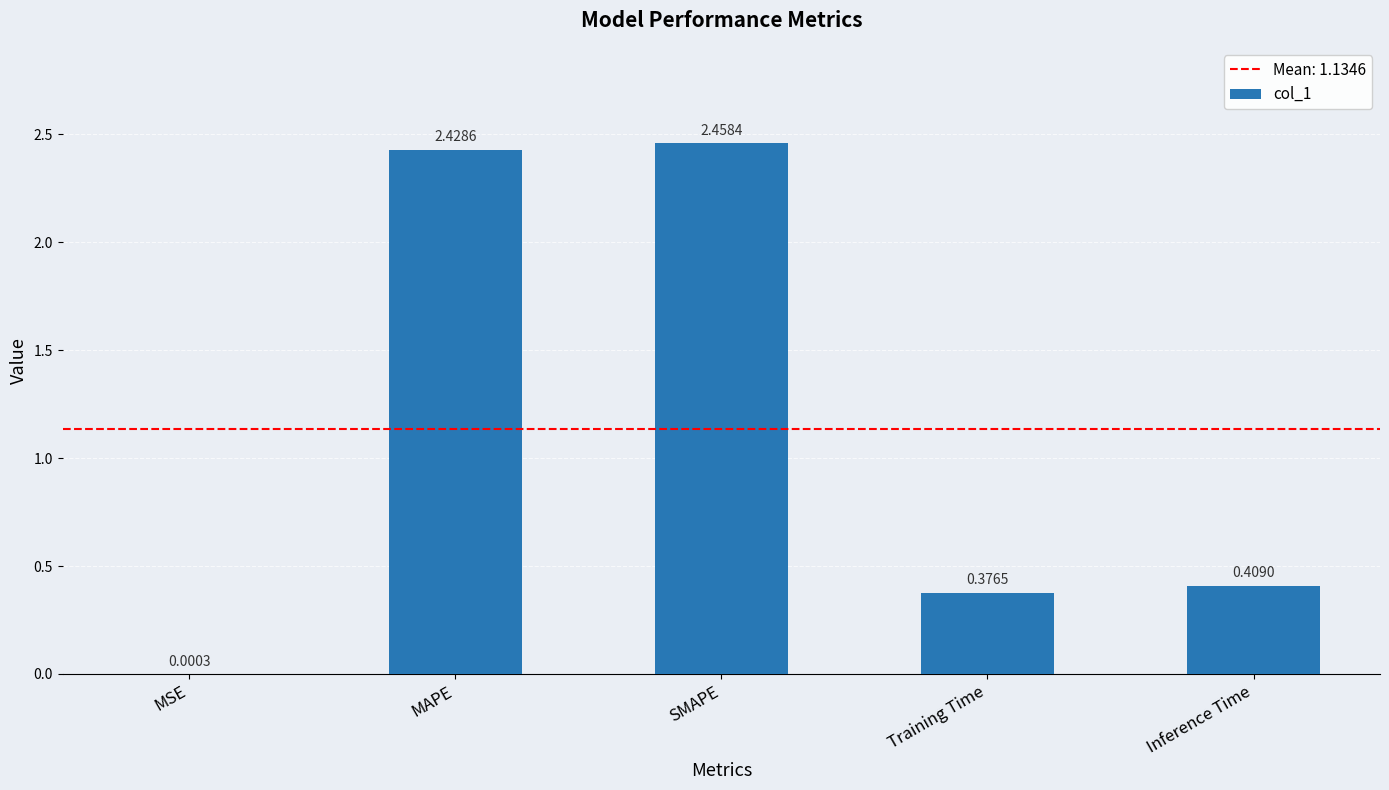

Between MAPE and Inference Time, which is larger?

MAPE